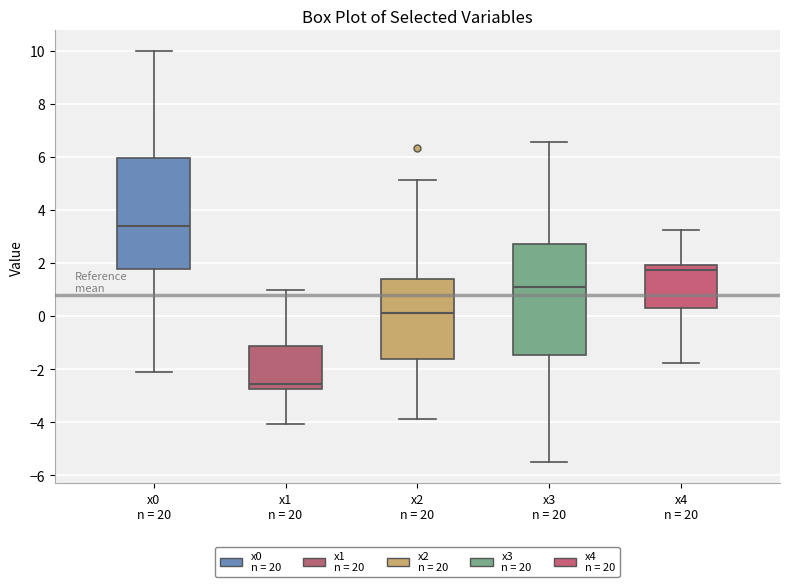

Reading left to right, transcribe this box plot: for each box, give where its median line is, the range the box spans, and where its two whiskers end, as read against the y-axis. The values are not printed on the chart, so give them approximately, as read against the axis.

x0 n = 20: median 3.4, box 1.8 to 6.0, whiskers -2.0 to 10.0
x1 n = 20: median -2.6, box -2.8 to -1.2, whiskers -4.0 to 1.0
x2 n = 20: median 0.2, box -1.6 to 1.4, whiskers -3.8 to 5.2
x3 n = 20: median 1.0, box -1.4 to 2.6, whiskers -5.6 to 6.6
x4 n = 20: median 1.8, box 0.4 to 2.0, whiskers -1.8 to 3.2